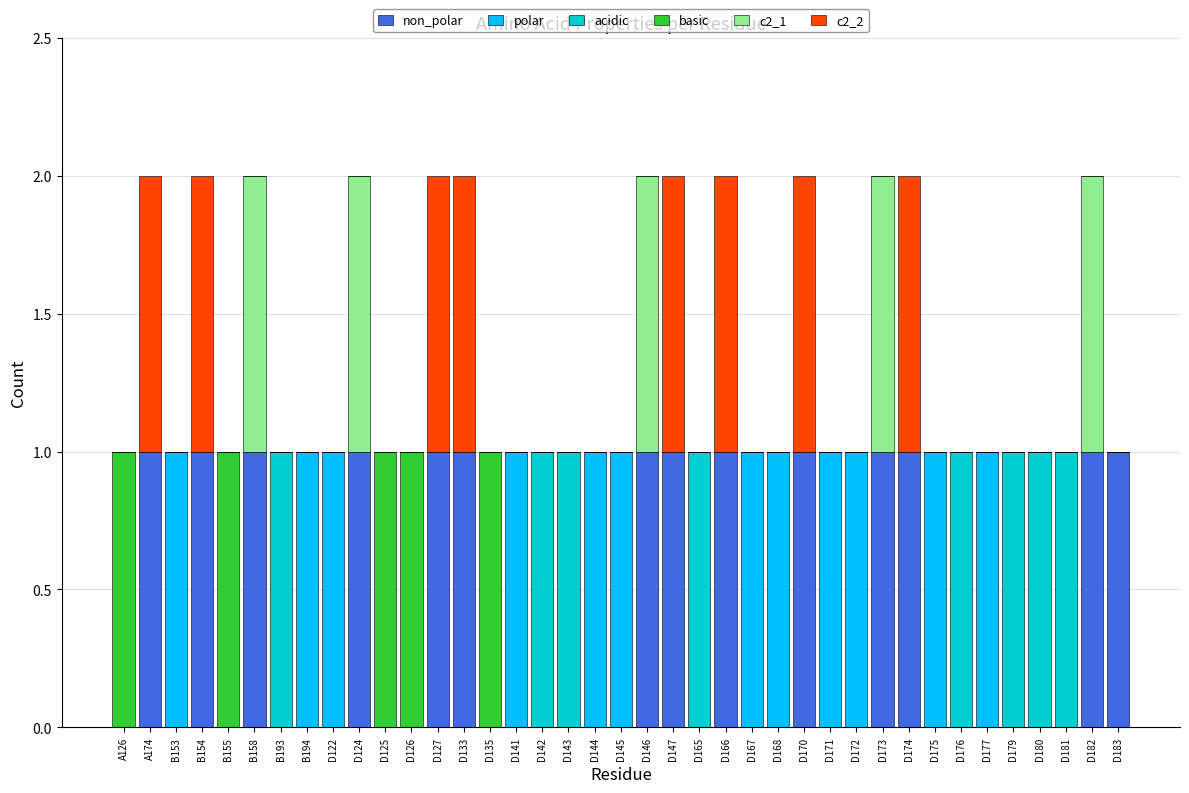

What is the sum of the c2_1 values at D182 and D133?

1